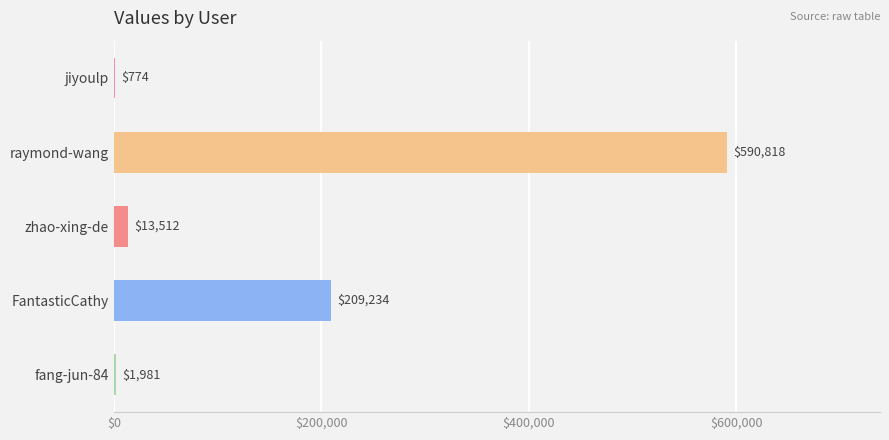

What is the sum of the values at fang-jun-84 and zhao-xing-de?

15493